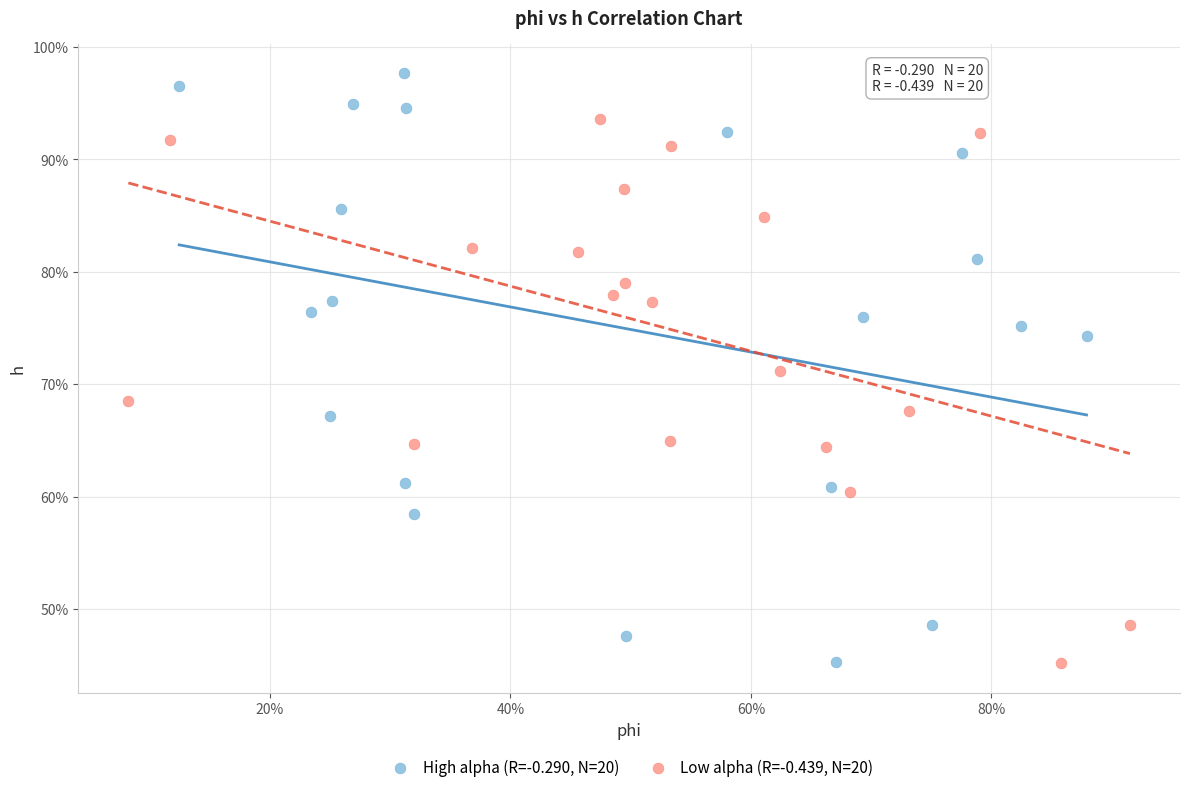

What are all the series names shown in the legend?

High alpha (R=-0.290, N=20), Low alpha (R=-0.439, N=20)